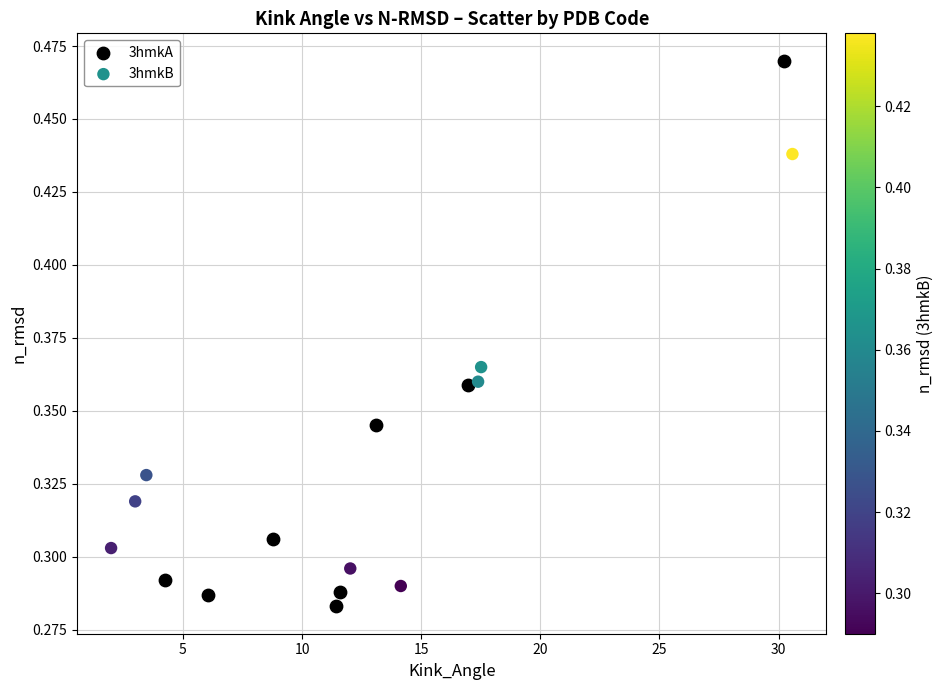

Which series has the widest spread of Y values?

3hmkA